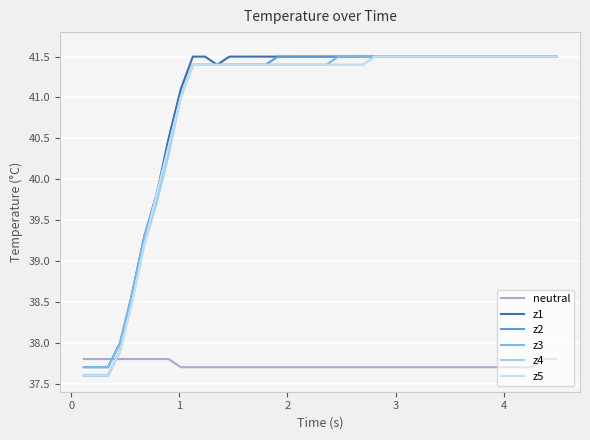

How many times do neutral and z2 cross each other?

1